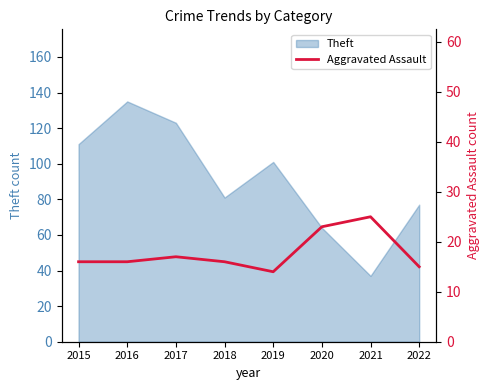

The Theft series shows 135 at 2016. True or false?

True